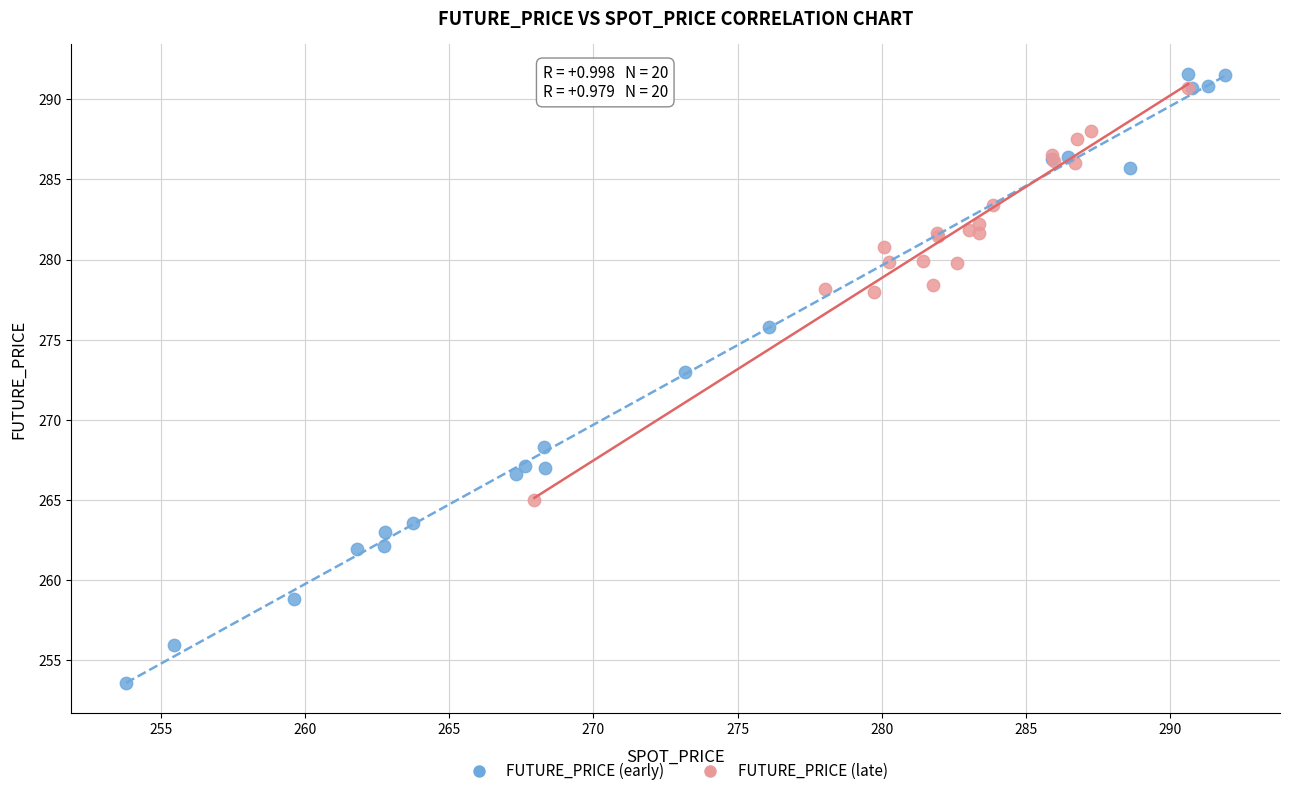

What are all the series names shown in the legend?

FUTURE_PRICE (early), FUTURE_PRICE (late)